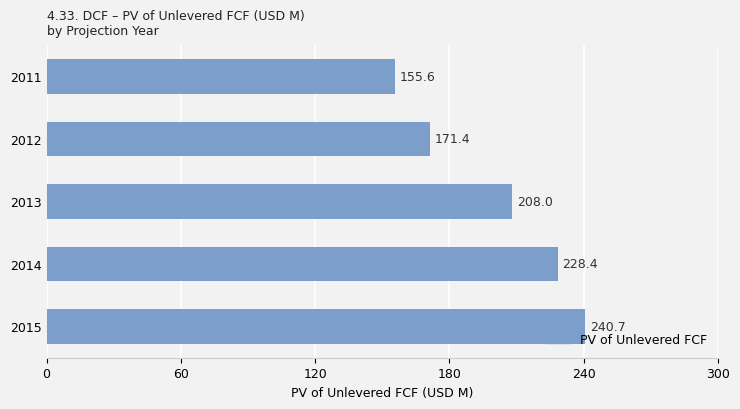

Rank the categories by value from highest to lowest.

2015, 2014, 2013, 2012, 2011